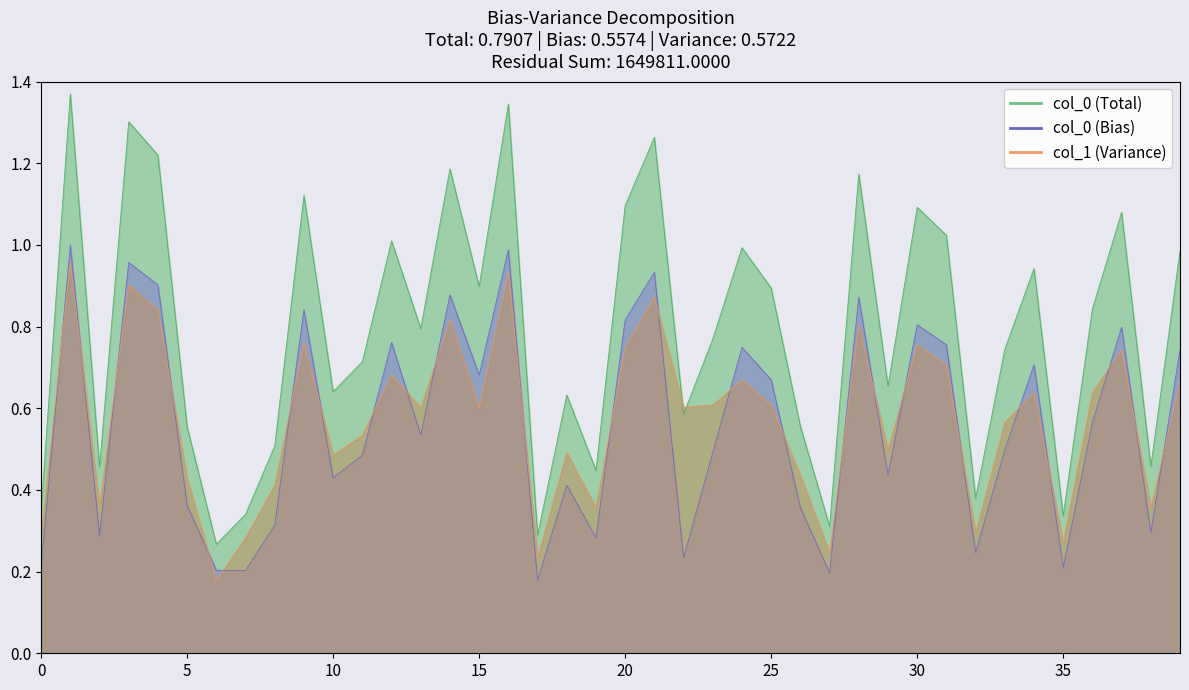

True or false: Total and col_1_line intersect in this chart.

True